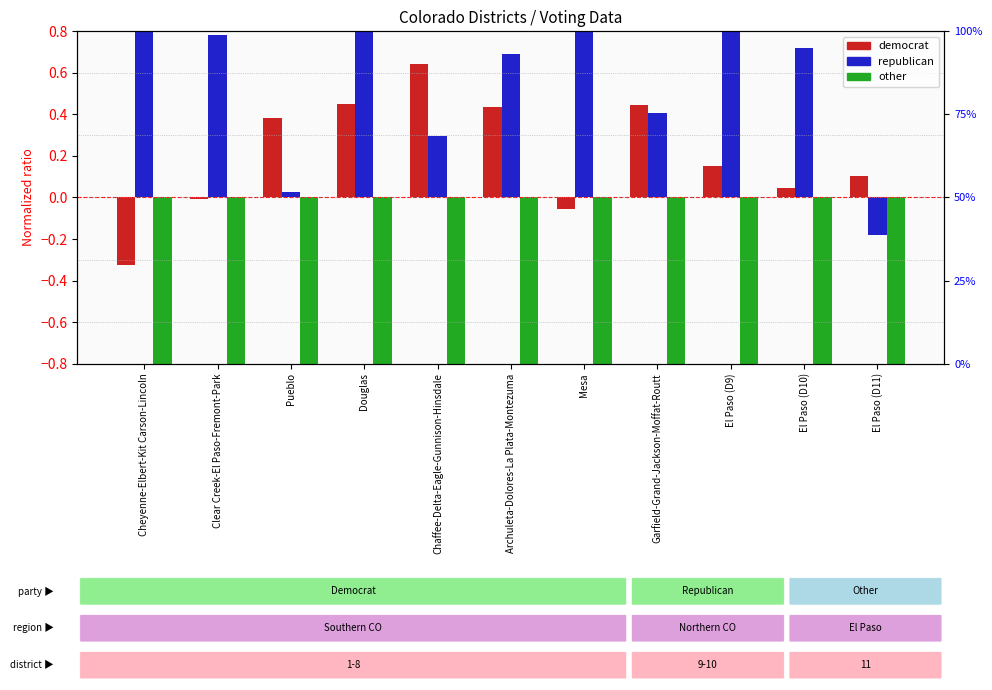

What is the greatest value displayed?

1.6